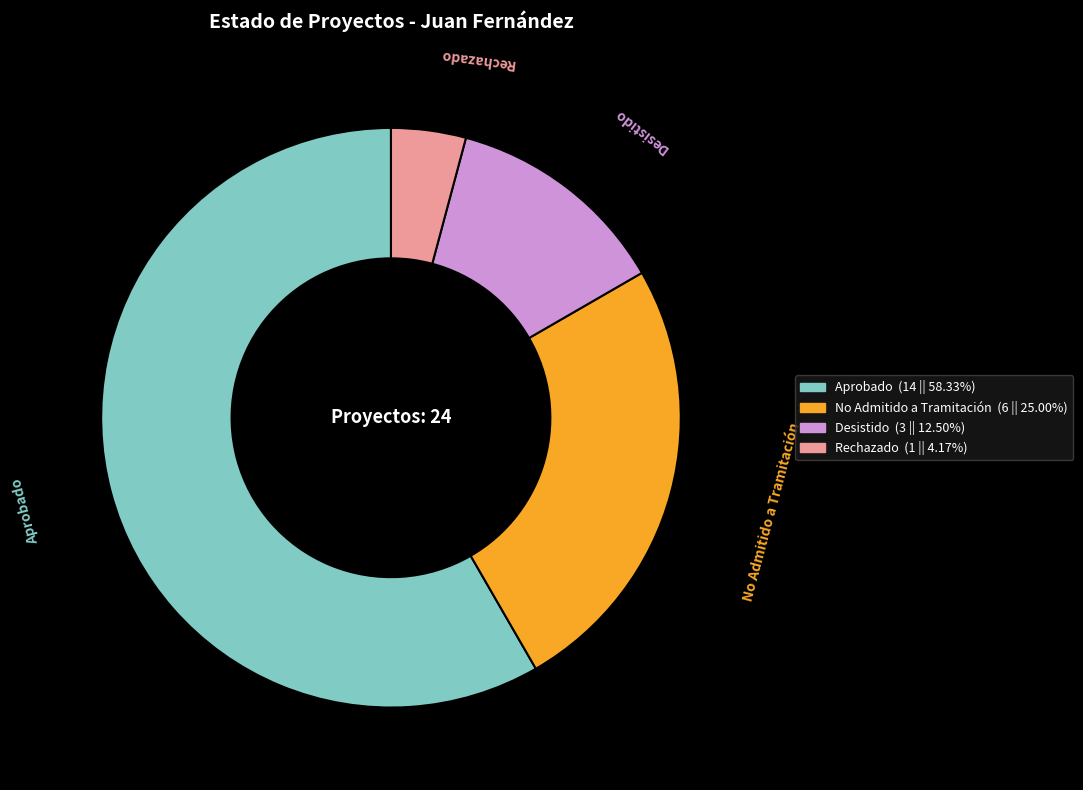

True or false: Desistido accounts for 12% of the total.

True